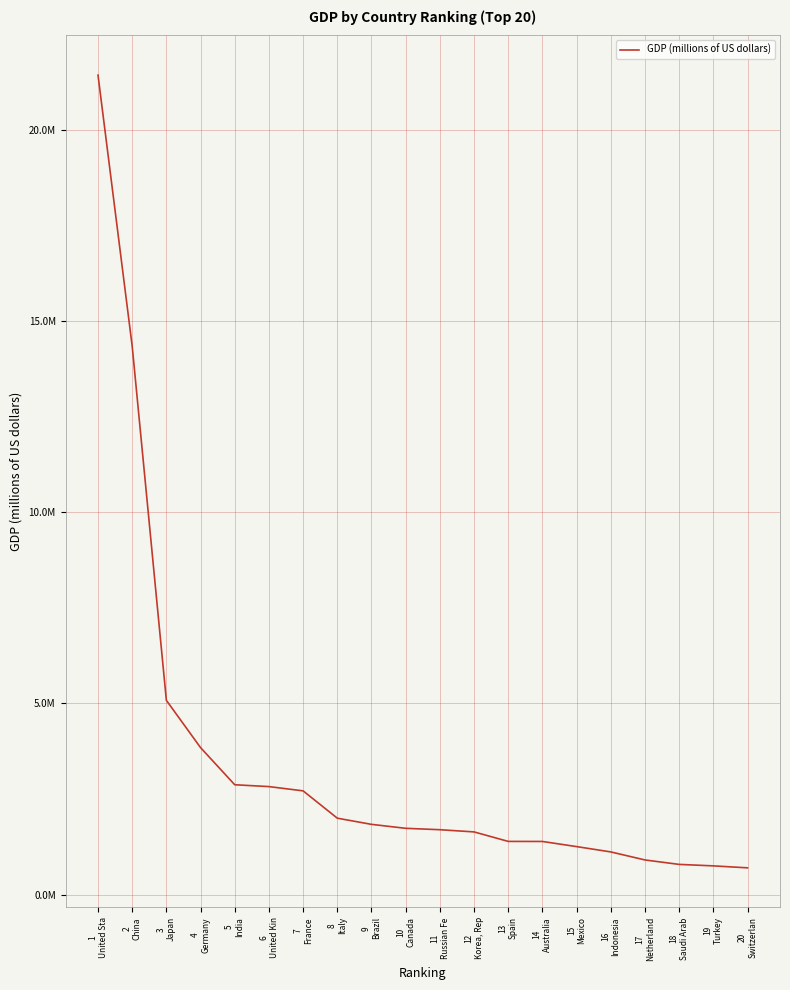

Does the chart display data point markers on the line(s)?

No